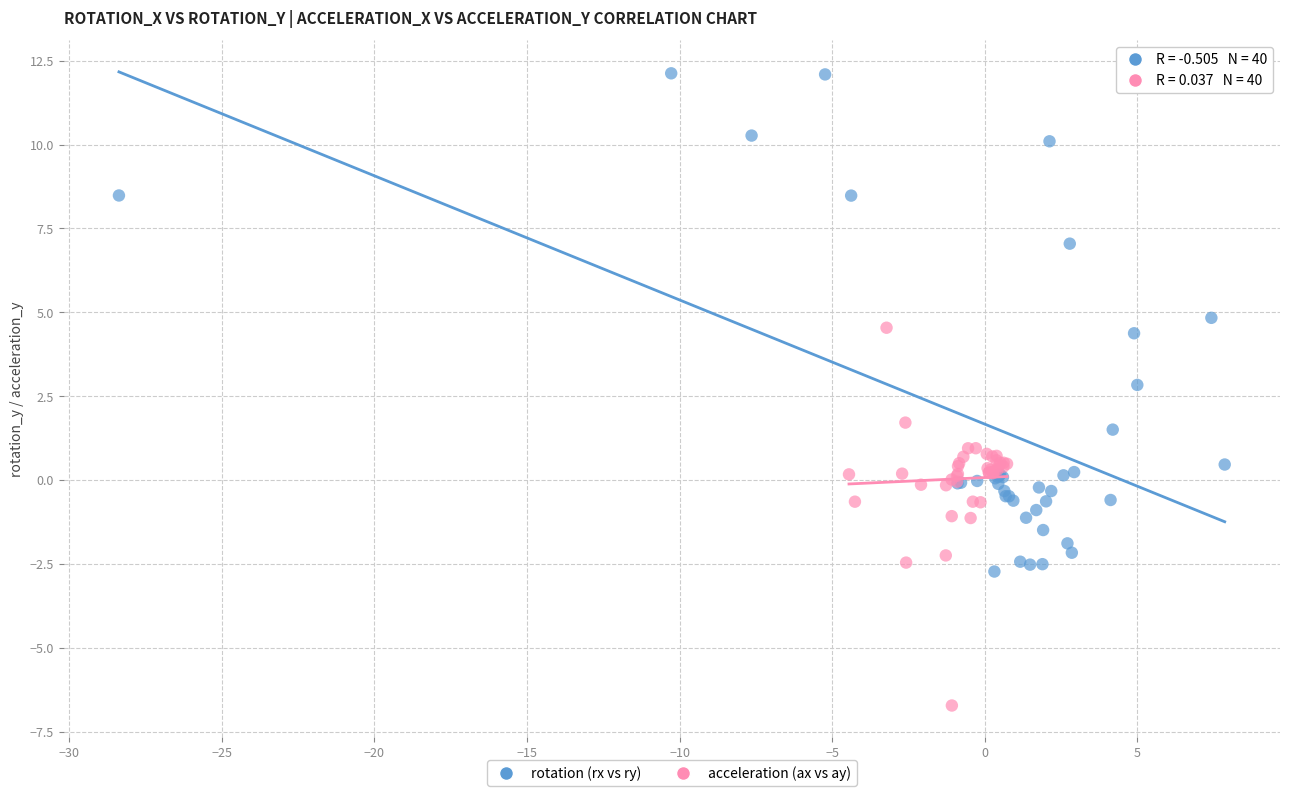

What are all the series names shown in the legend?

rotation (rx vs ry), acceleration (ax vs ay)